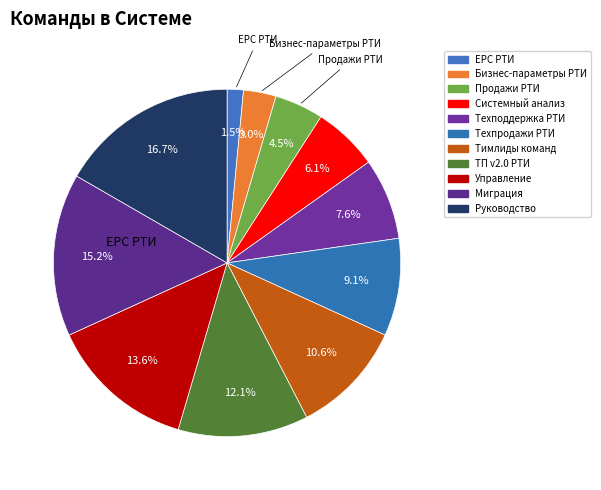

What percentage is the Техподдержка РТИ slice, to the nearest percent?

8%